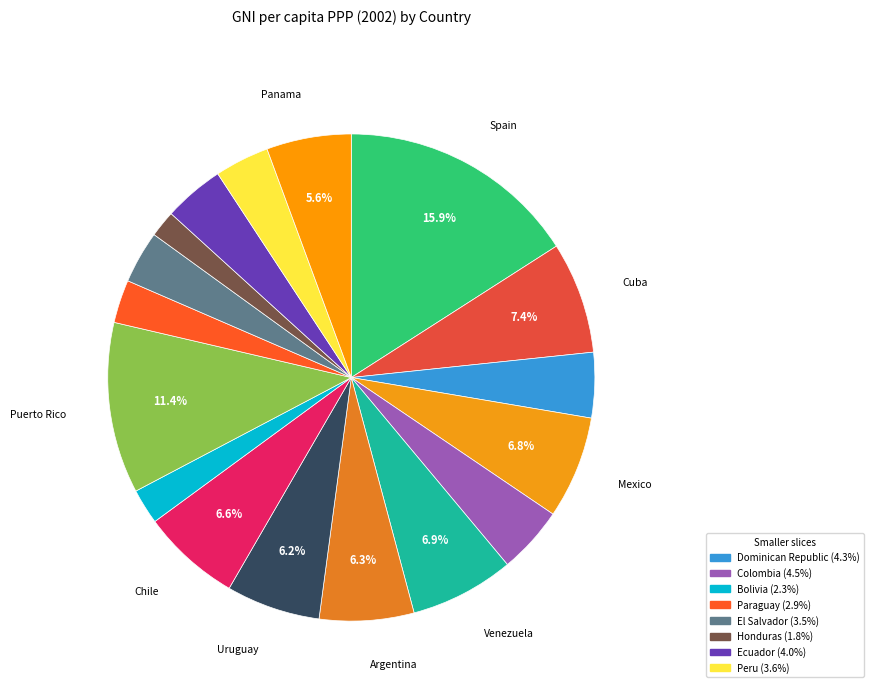

Count the number of slices in the pie.

17